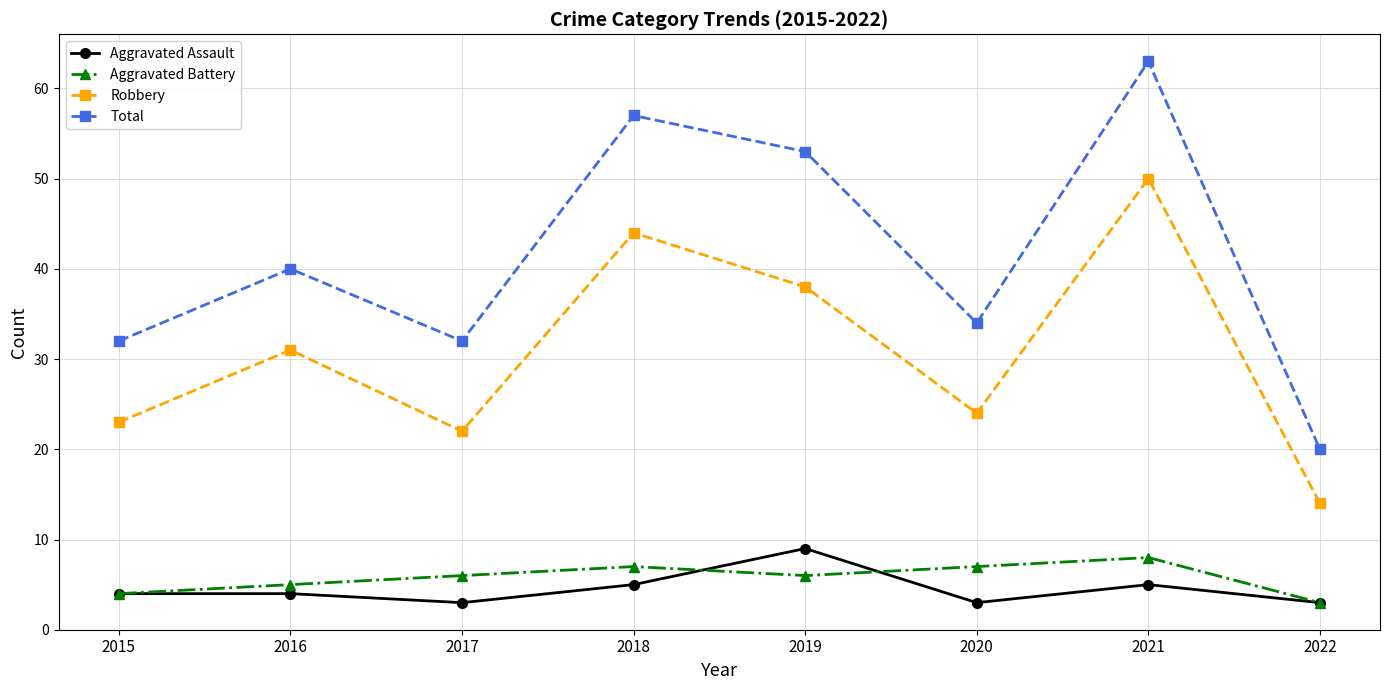

Is it true that Total equals 28 at 2022?

False